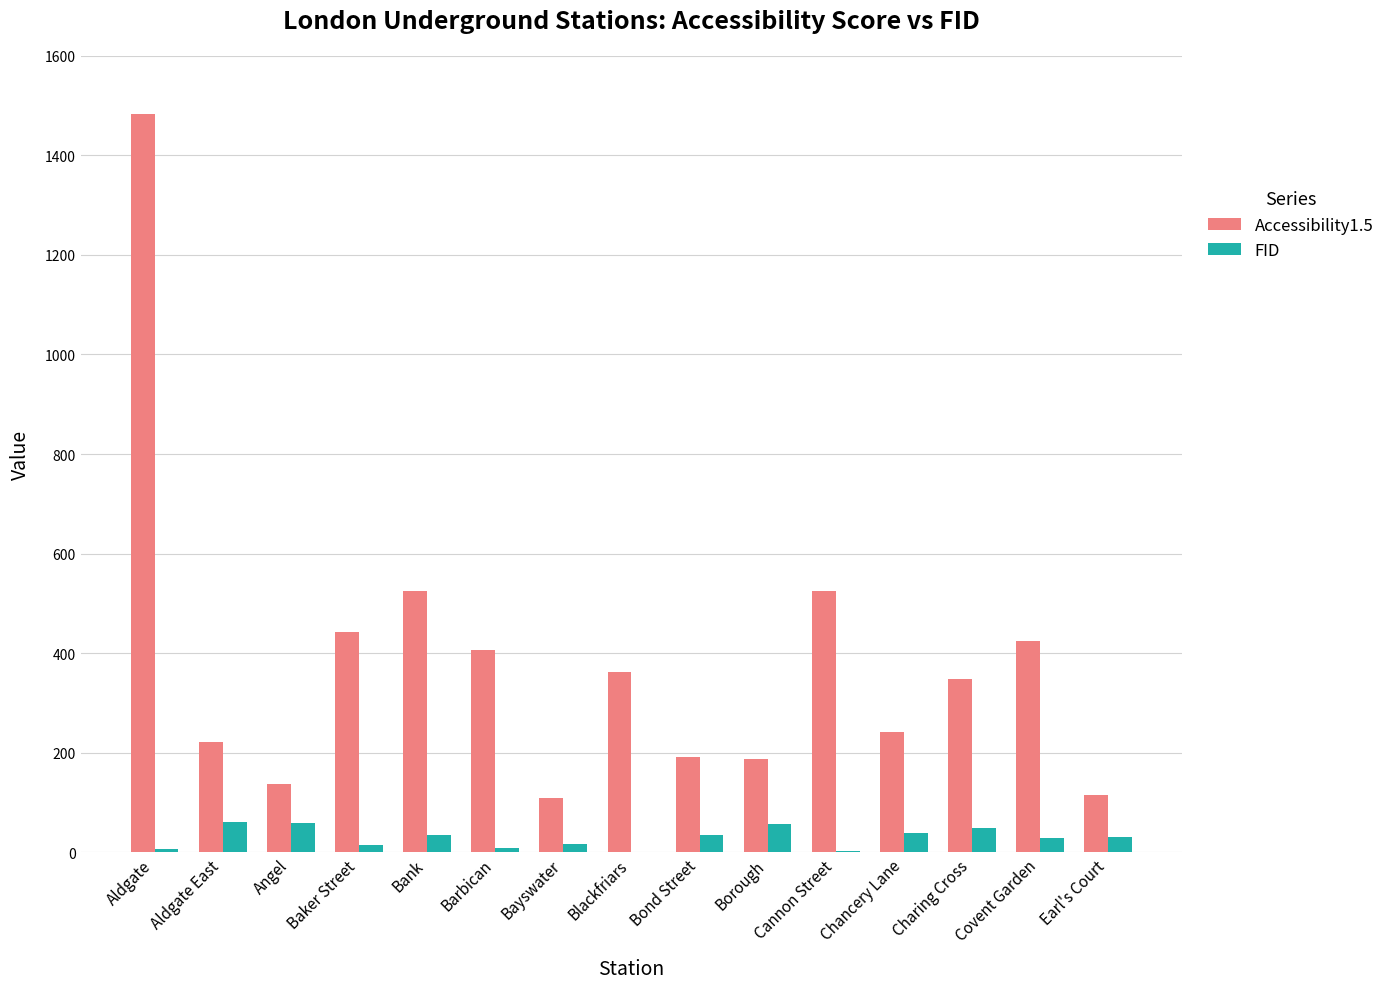

What is the sum of all FID values?

440.0